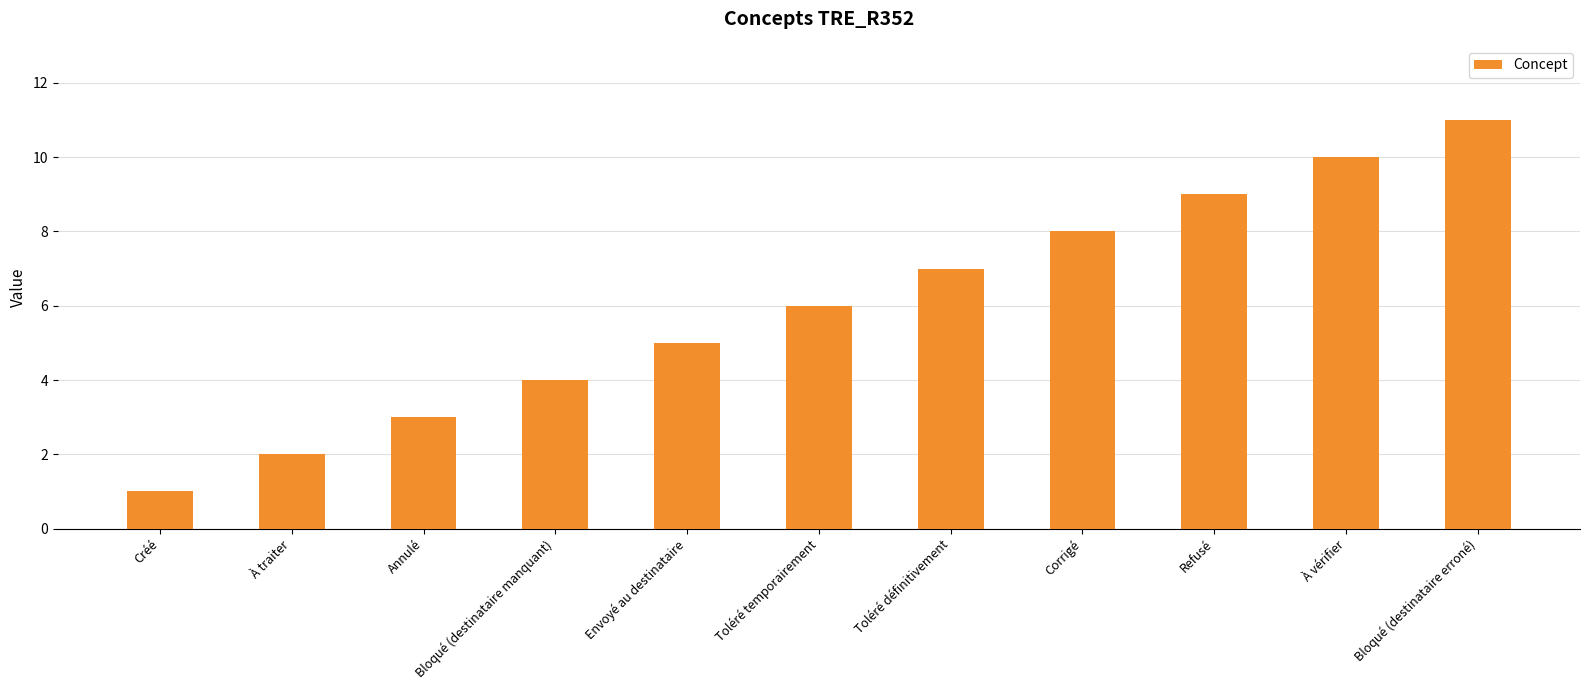

List the labels in order of value, largest first.

Bloqué (destinataire erroné), À vérifier, Refusé, Corrigé, Toléré définitivement, Toléré temporairement, Envoyé au destinataire, Bloqué (destinataire manquant), Annulé, À traiter, Créé